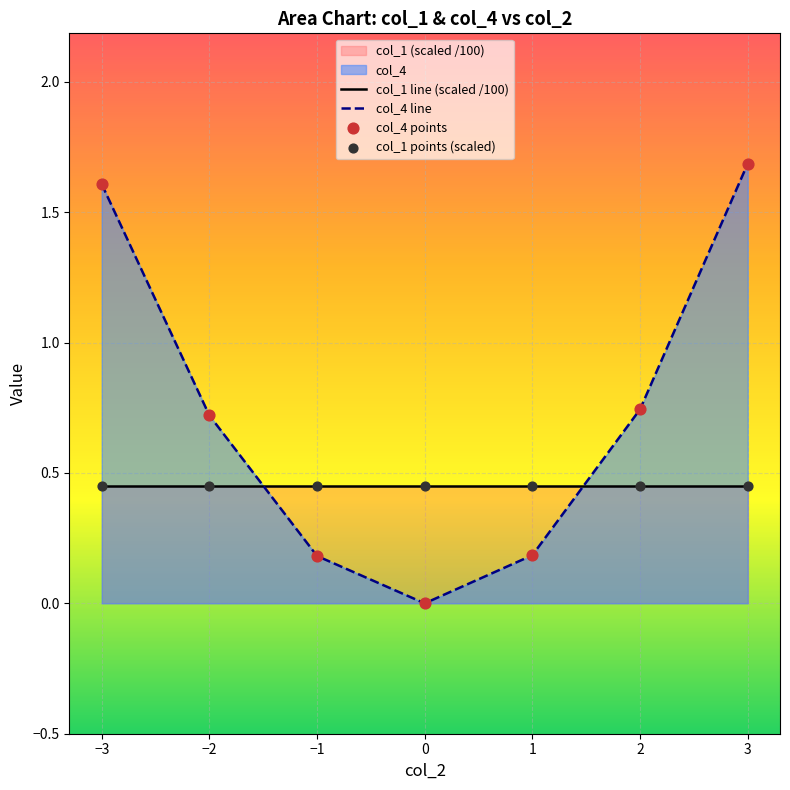

Which series has the largest range (max minus min)?

col_4 line